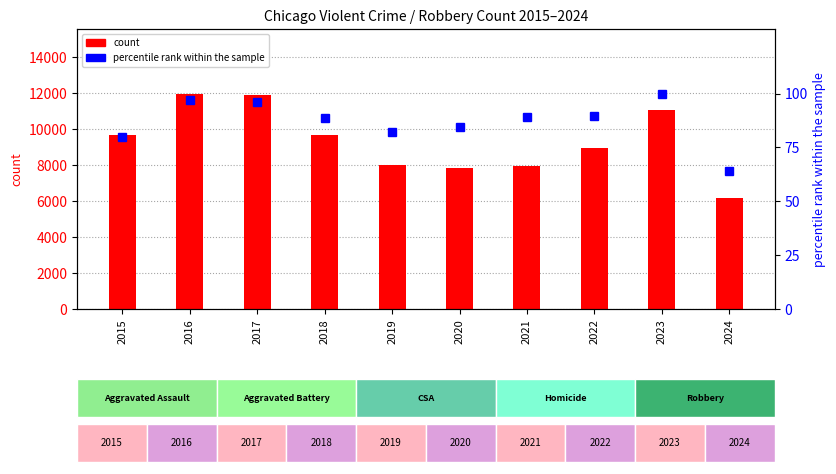

What value does the percentile rank within the sample series have at 2022?

89.6